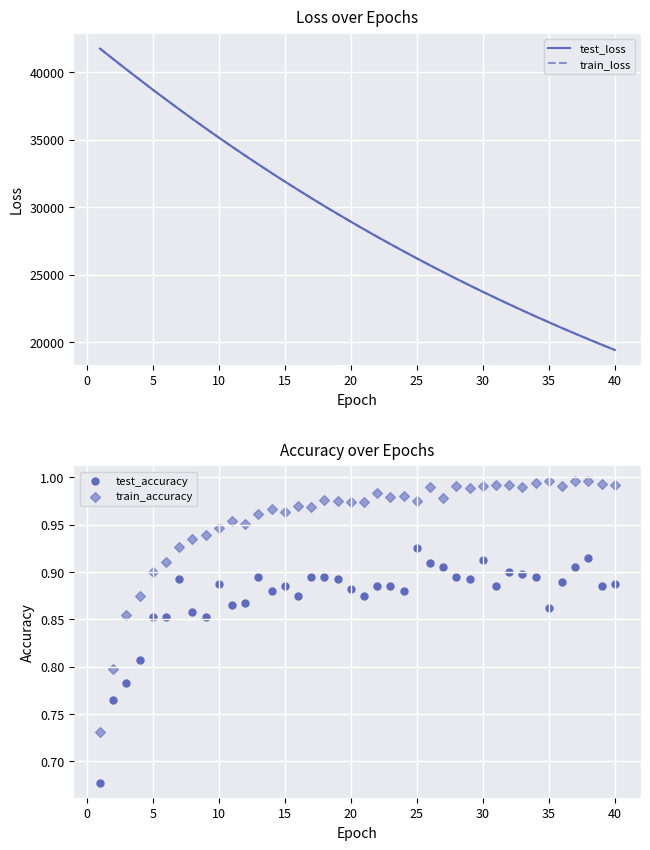

Which series has the largest total across all categories?

test_loss